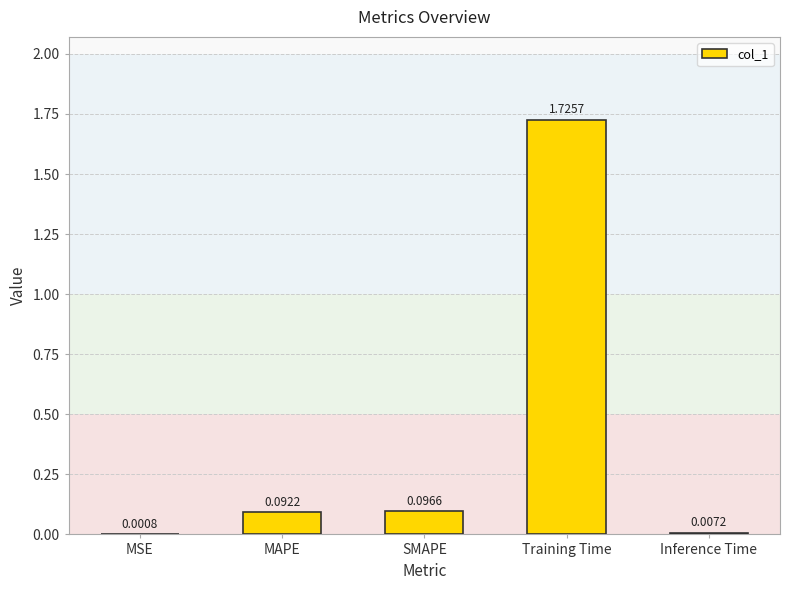

Which label corresponds to the largest value in the chart?

Training Time